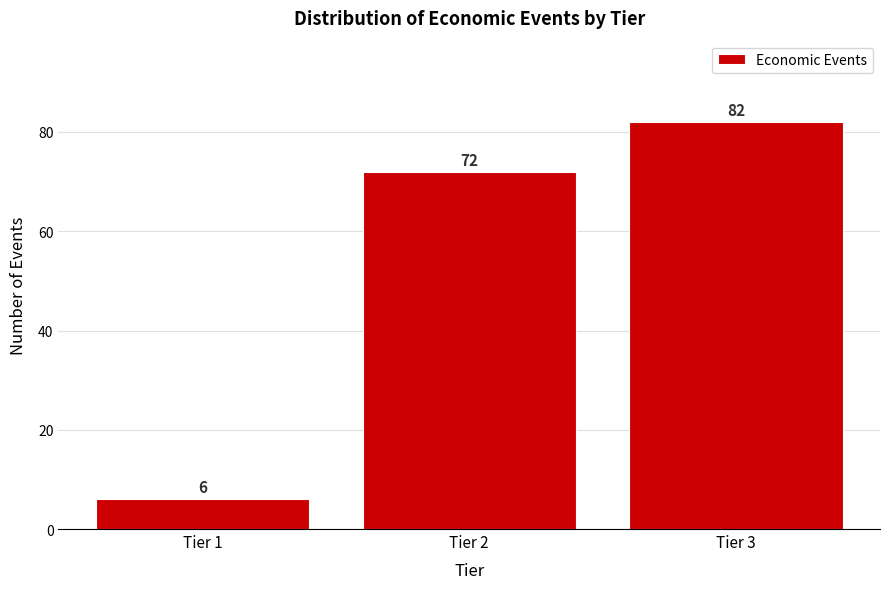

Reading left to right, list all the values displayed in this chart.

Tier 1=6	Tier 2=72	Tier 3=82